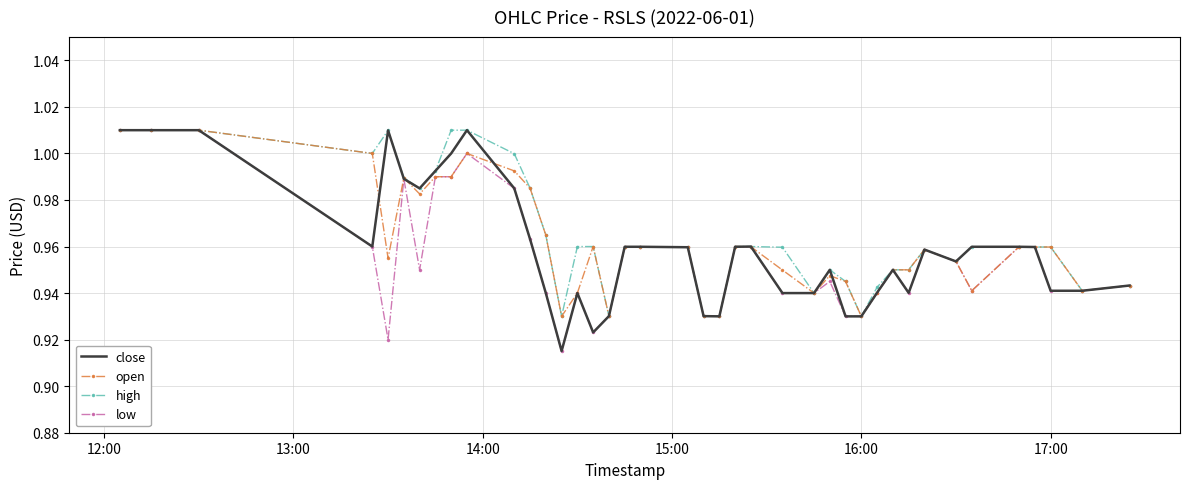

True or false: high and low cross at least once.

False